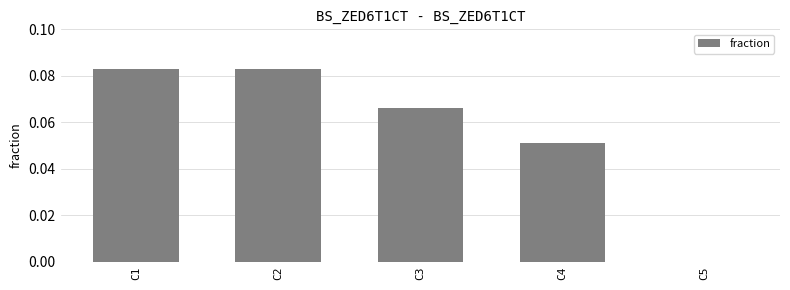

Which has a higher value, C5 or C3?

C3